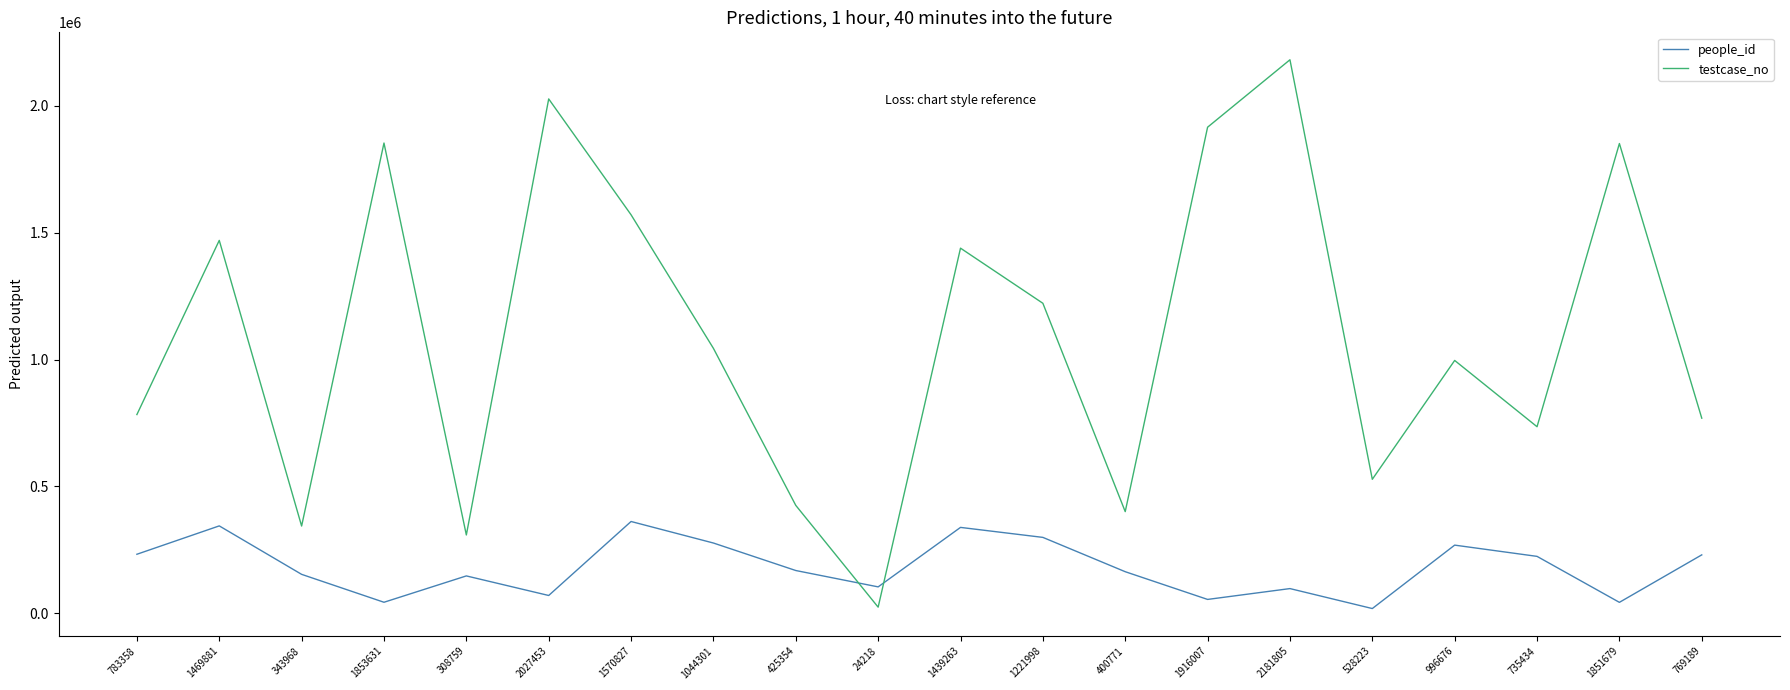

Rank the series by their average value, from highest to lowest.

testcase_no, people_id